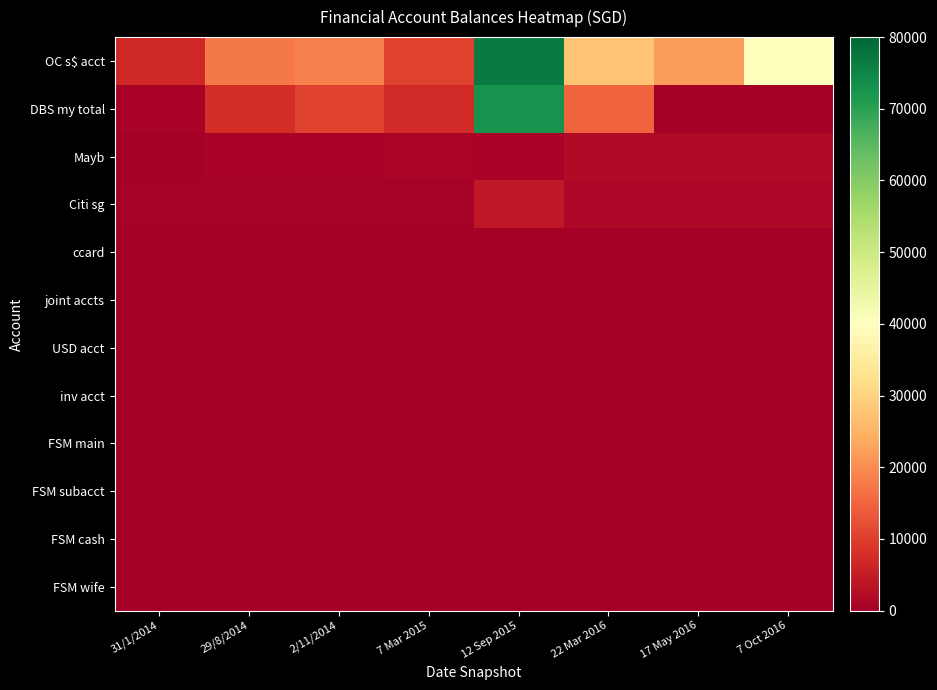

Which category has the highest value across all series?

12 Sep 2015